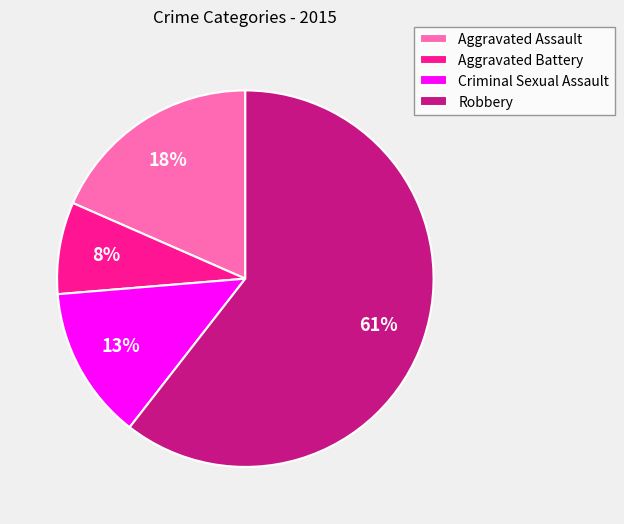

Which slice is the smallest?

Aggravated Battery